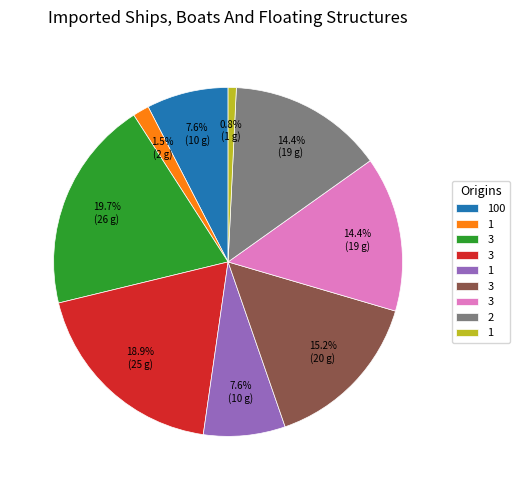

Count the number of slices in the pie.

9